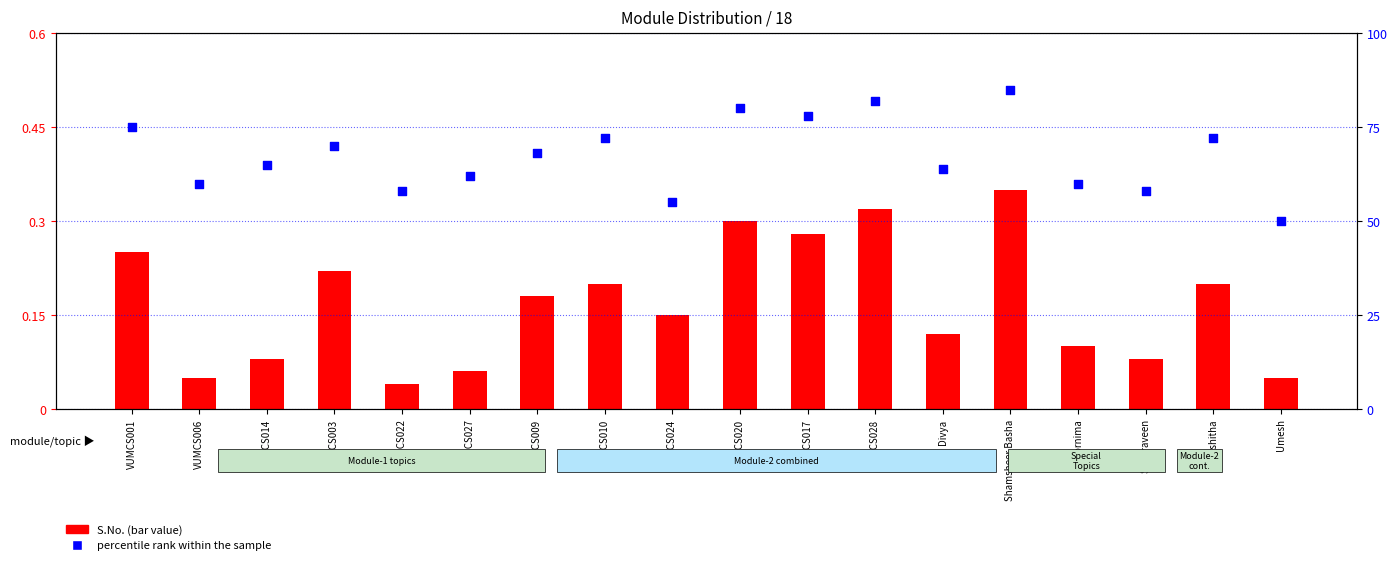

At how many categories does at least one series exceed 57?

16